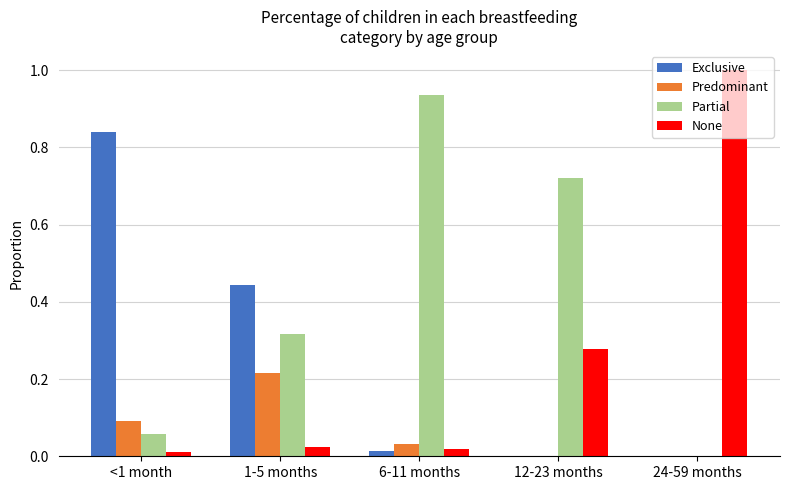

Is it true that Partial equals 0.1 at <1 month?

True